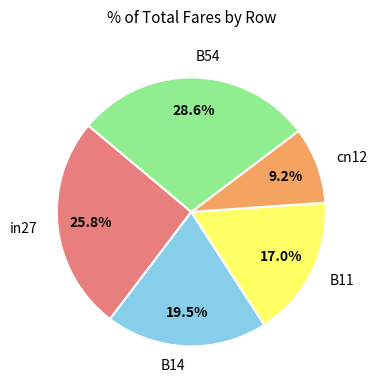

To the nearest percent, what is the difference between the largest and smallest slice percentages?

19%